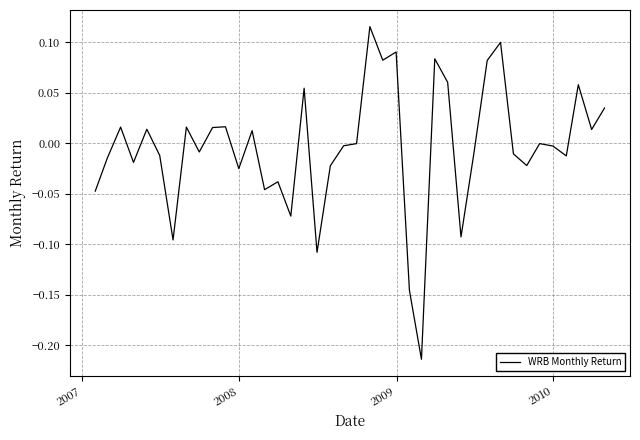

What is the difference between the maximum and minimum values?

0.3